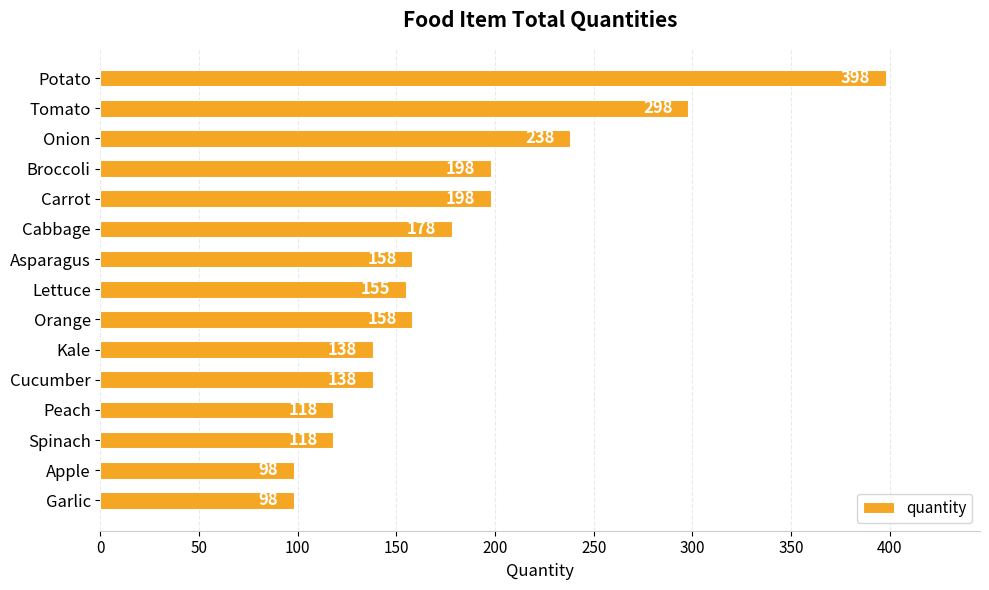

Reading top to bottom, transcribe all the data shown in this chart.

Potato=398	Tomato=298	Onion=238	Broccoli=198	Carrot=198	Cabbage=178	Asparagus=158	Lettuce=155	Orange=158	Kale=138	Cucumber=138	Peach=118	Spinach=118	Apple=98	Garlic=98